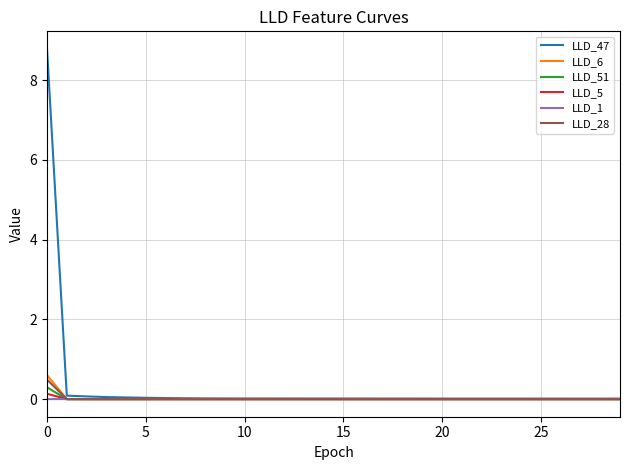

What is the sum of all LLD_51 values?

0.3